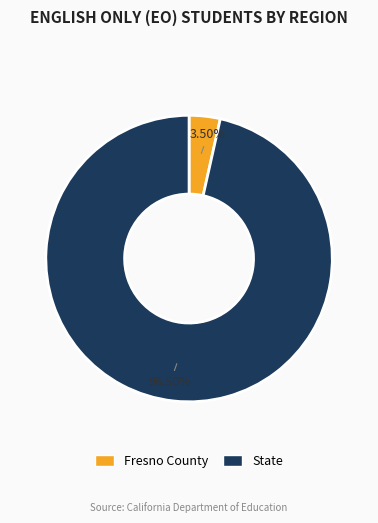

Approximately how many times larger is the value at State compared to Fresno County?

27.6